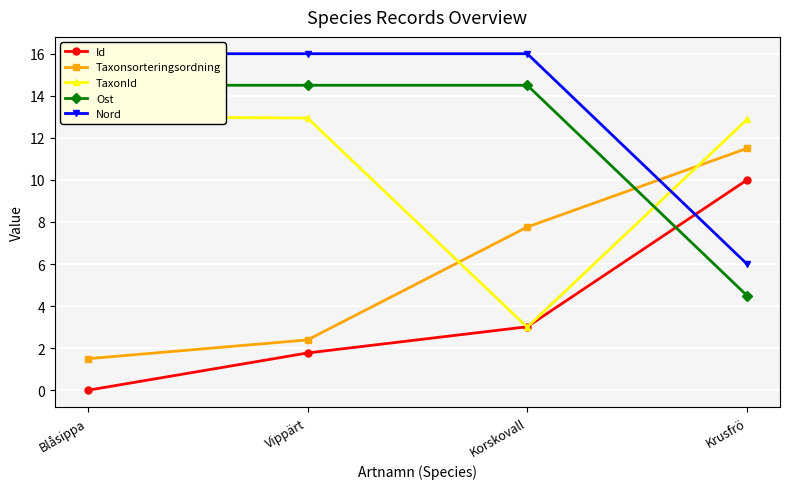

What is the difference between the maximum and minimum values in the Nord series?

10.0